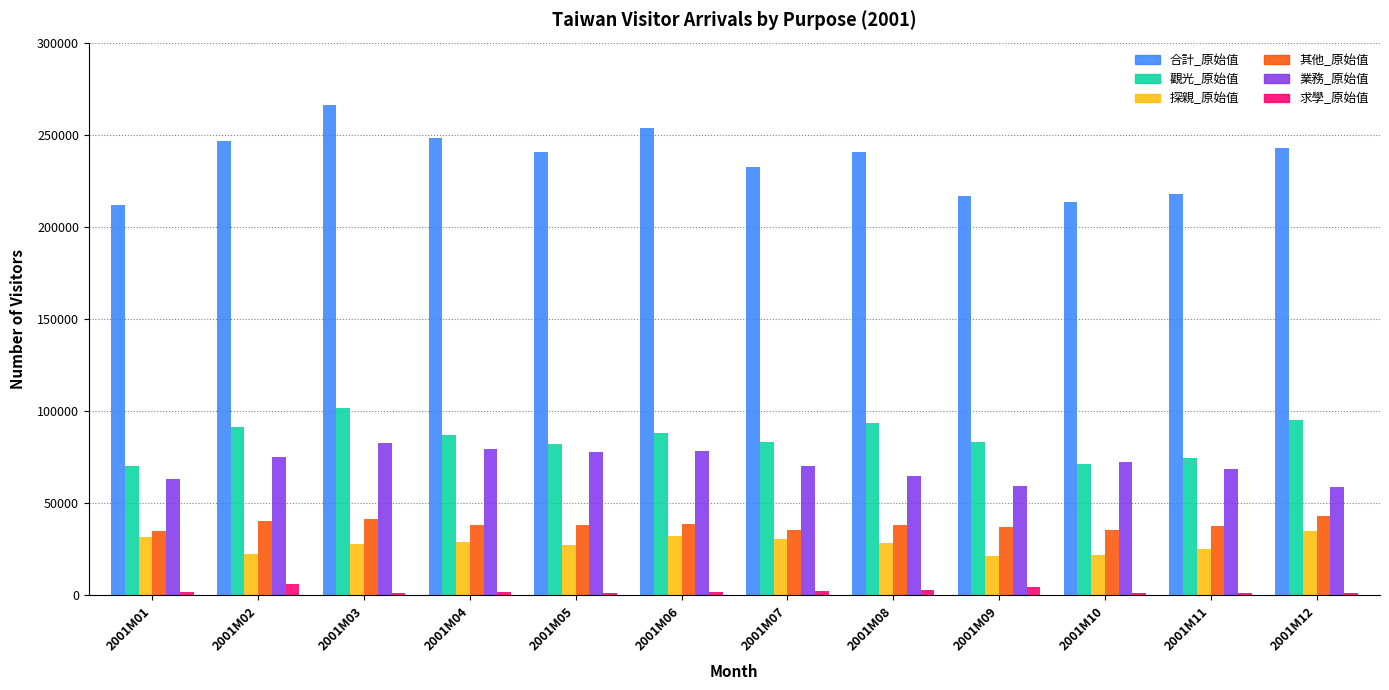

Which series changed the most between 2001M04 and 2001M11?

合計_原始值